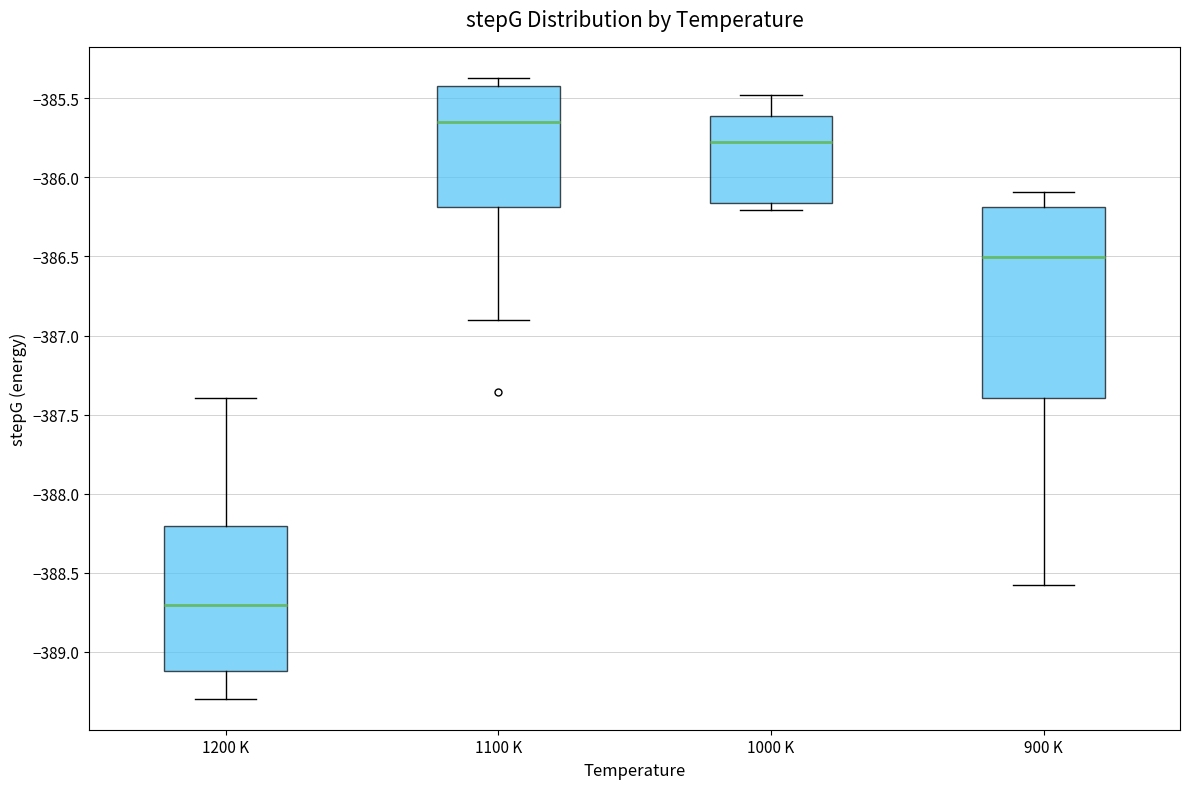

Comparing the boxes themselves (not the whiskers), which one is the tallest?

900 K